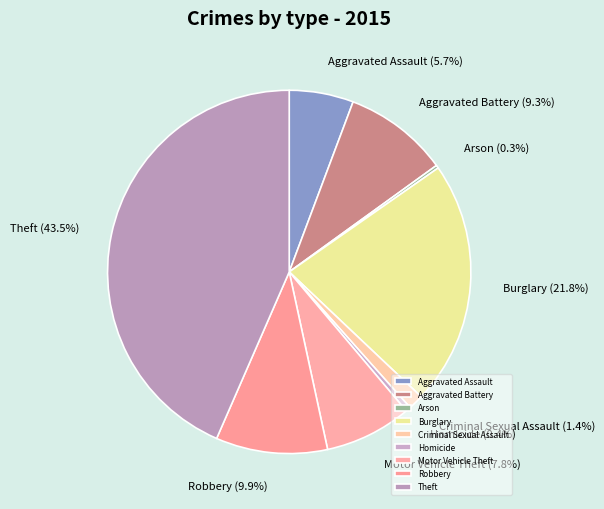

To the nearest percent, what is the difference between the largest and smallest slice percentages?

43%